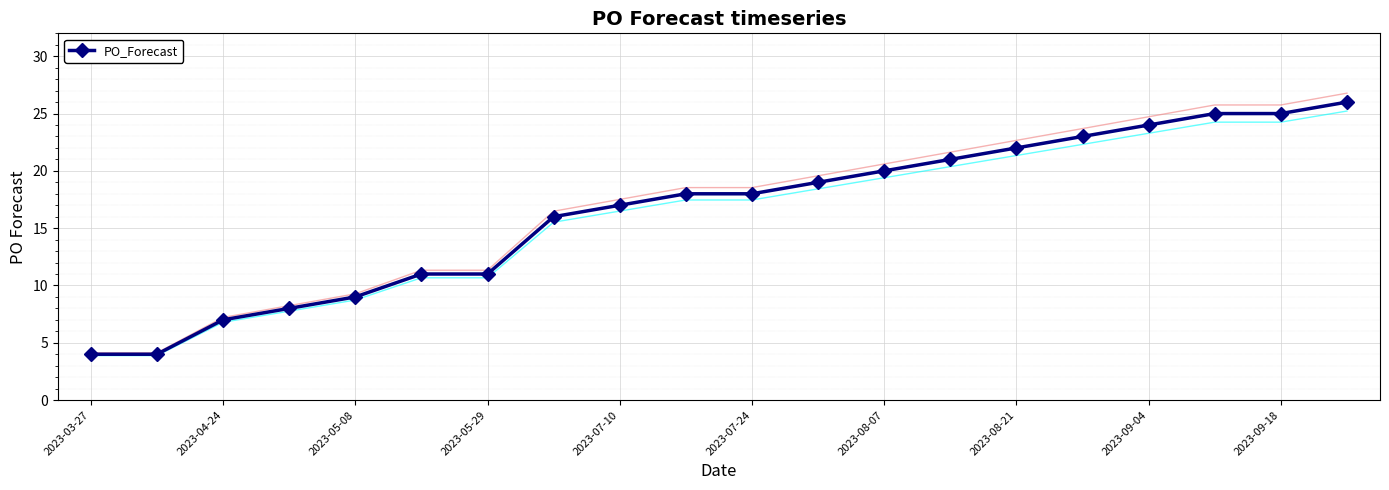

Is it true that PO_Forecast equals 7 at 2023-04-24?

True